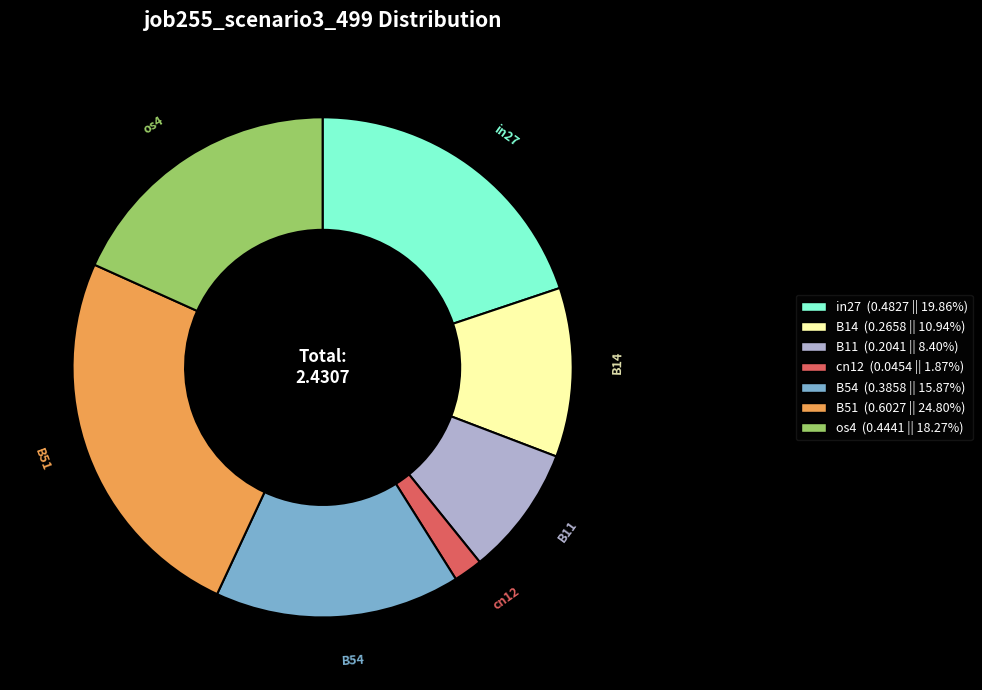

Is the sum of B51 and cn12 greater than half?

No